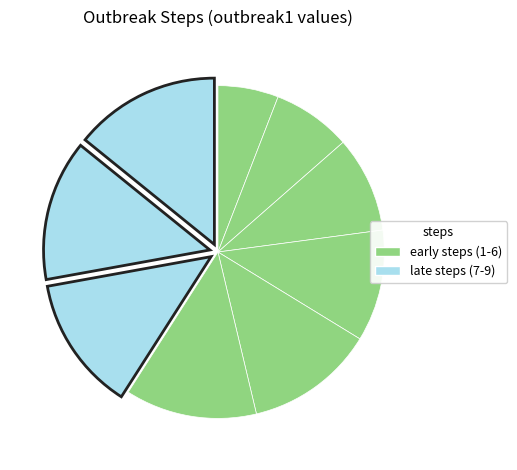

Is there a majority slice in this chart?

No